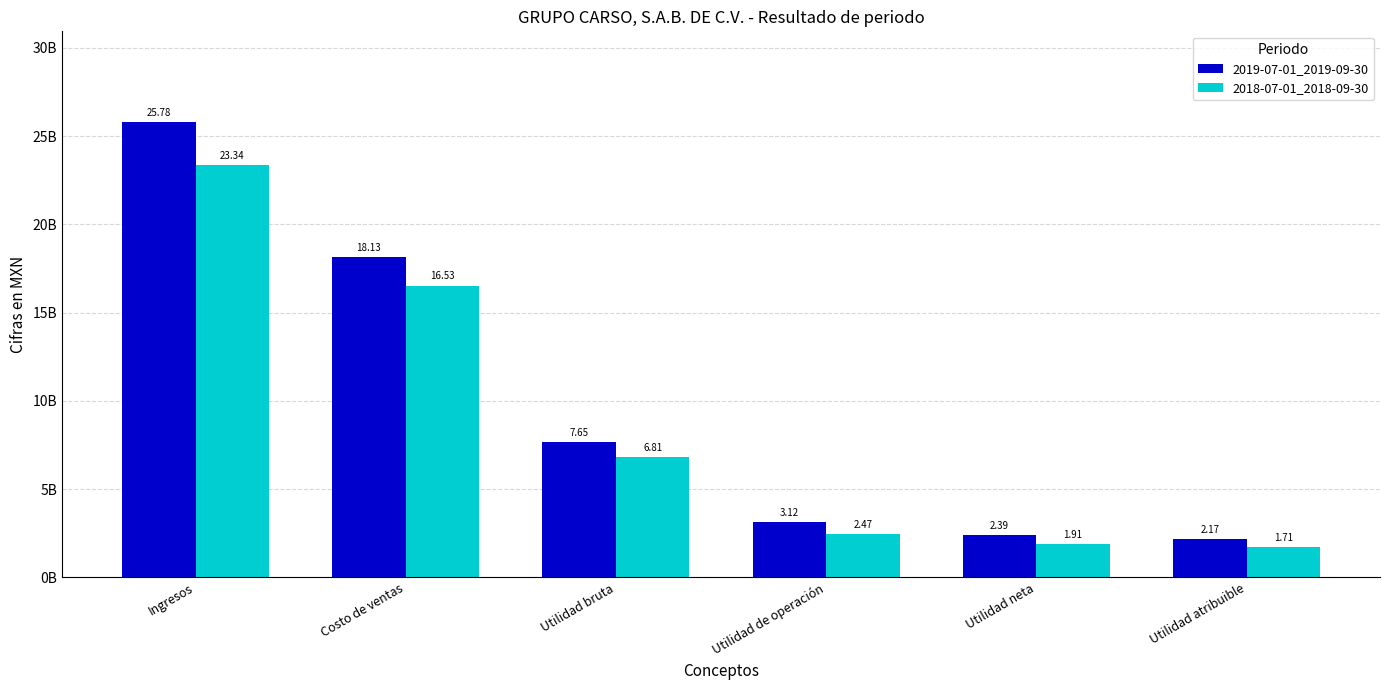

Where is 2019-07-01_2019-09-30 nearest to the value 13972514500?

Costo de ventas